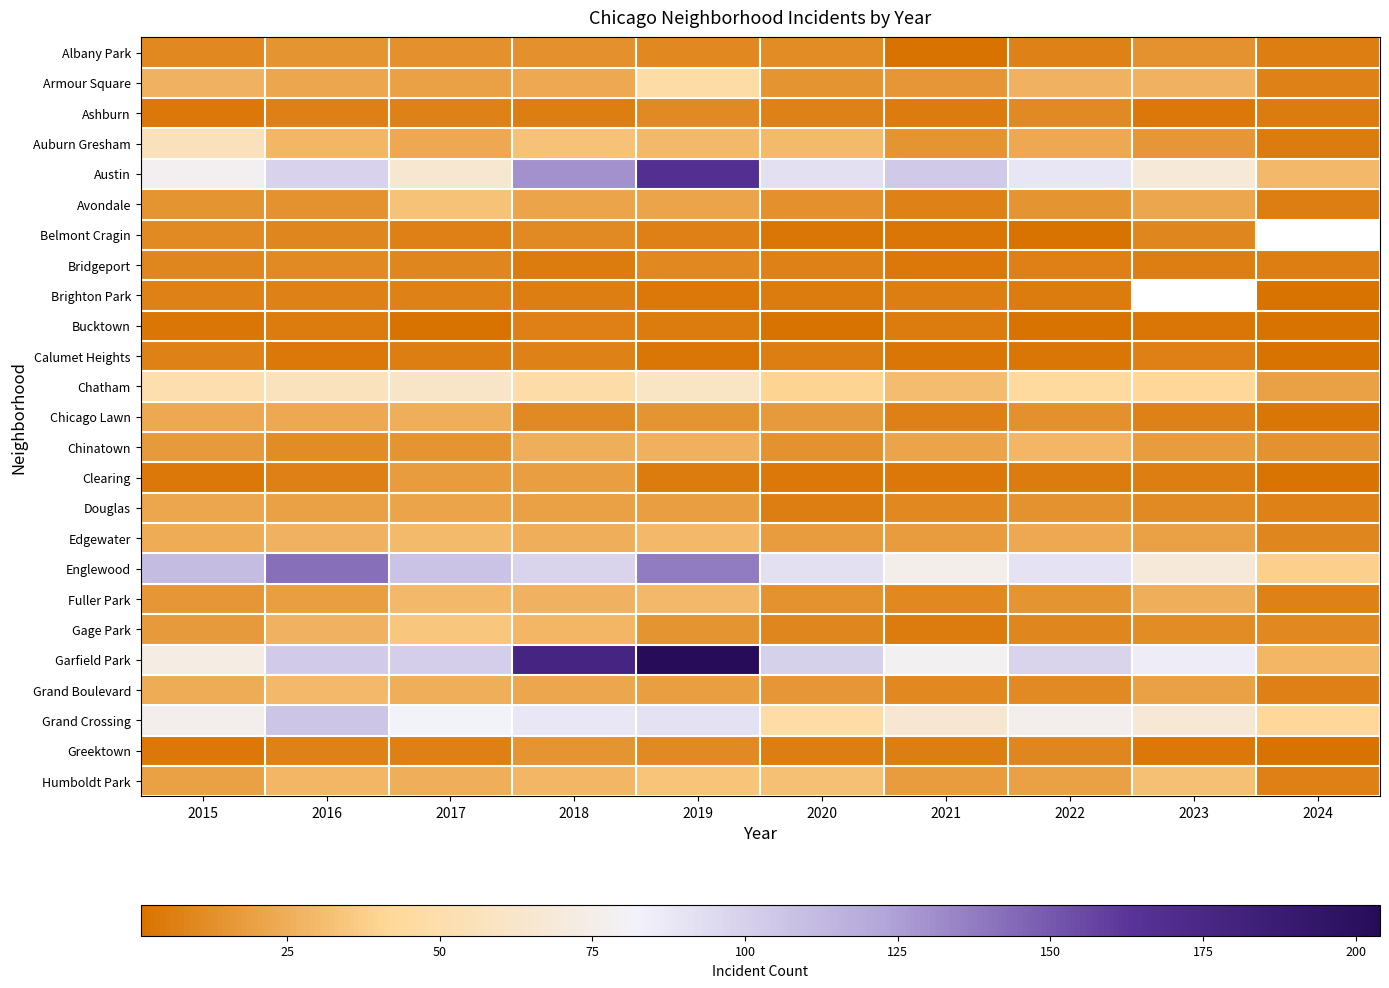

The Chicago Lawn series shows 23.0 at 2015. True or false?

True